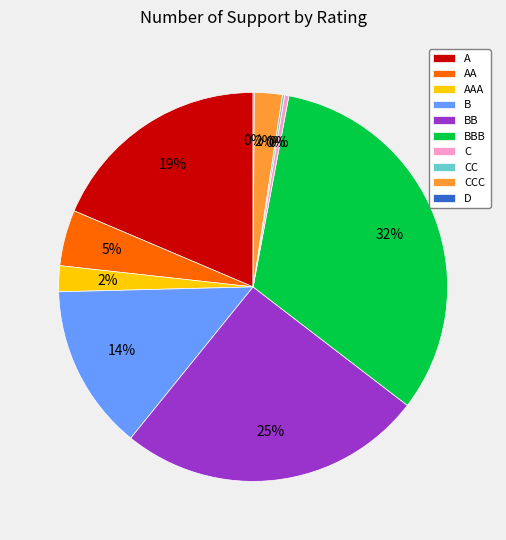

The AAA slice represents 2% of the pie. True or false?

True